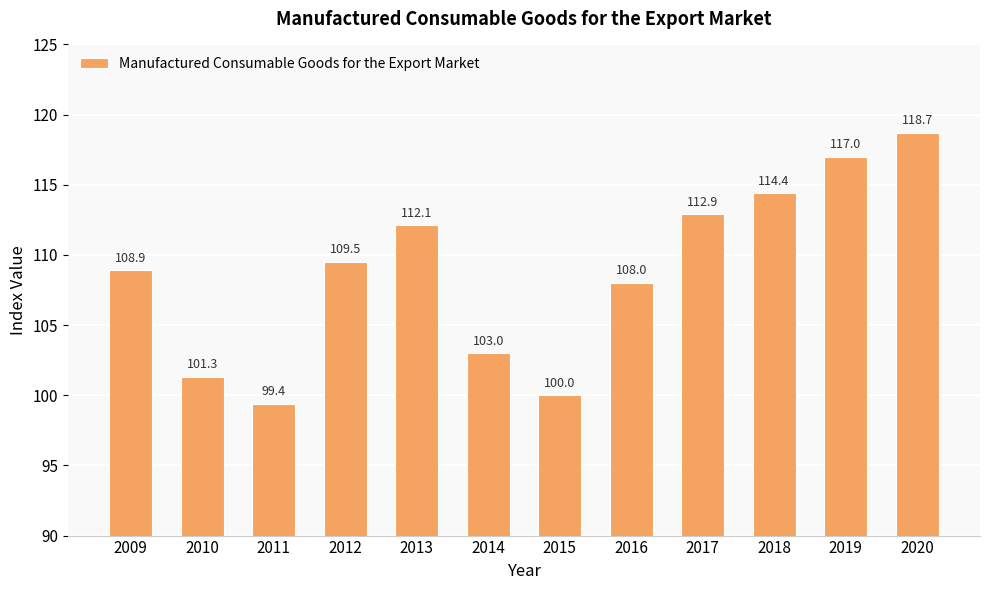

Does the chart contain stacked bars?

No